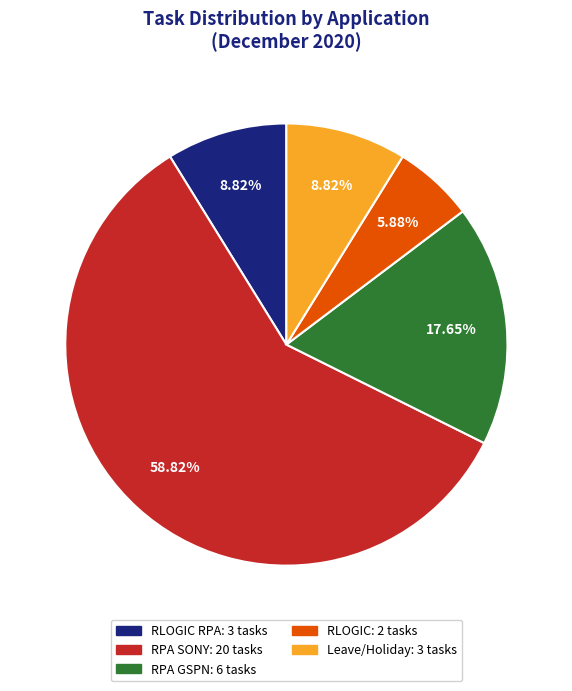

Is there any slice that represents more than half of the pie?

Yes